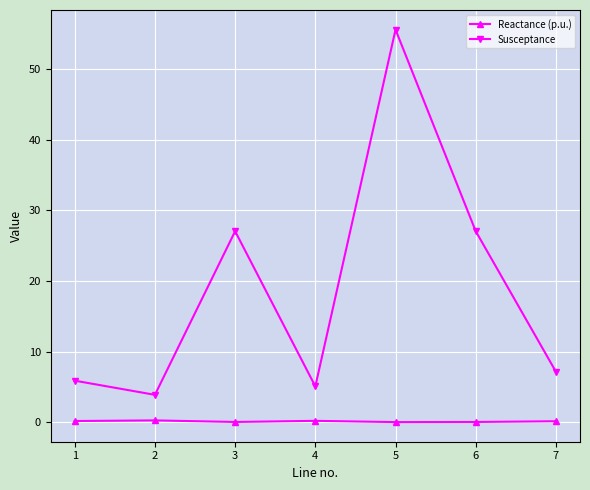

Which series has the largest range (max minus min)?

Susceptance